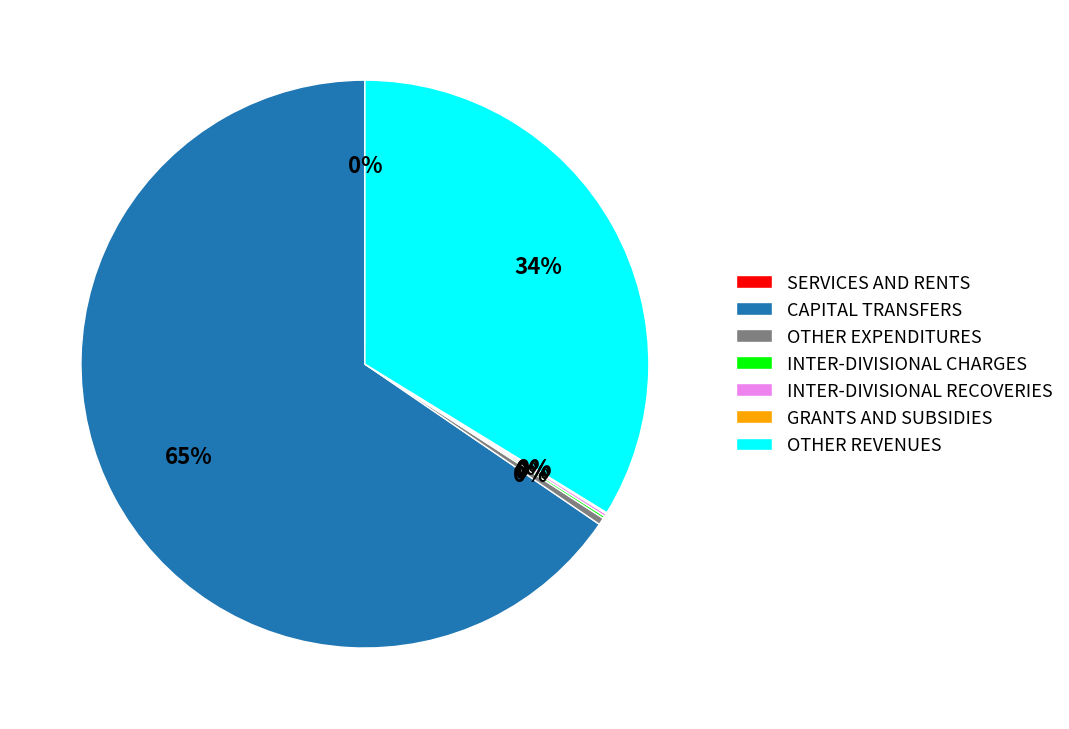

Is there a majority slice in this chart?

Yes